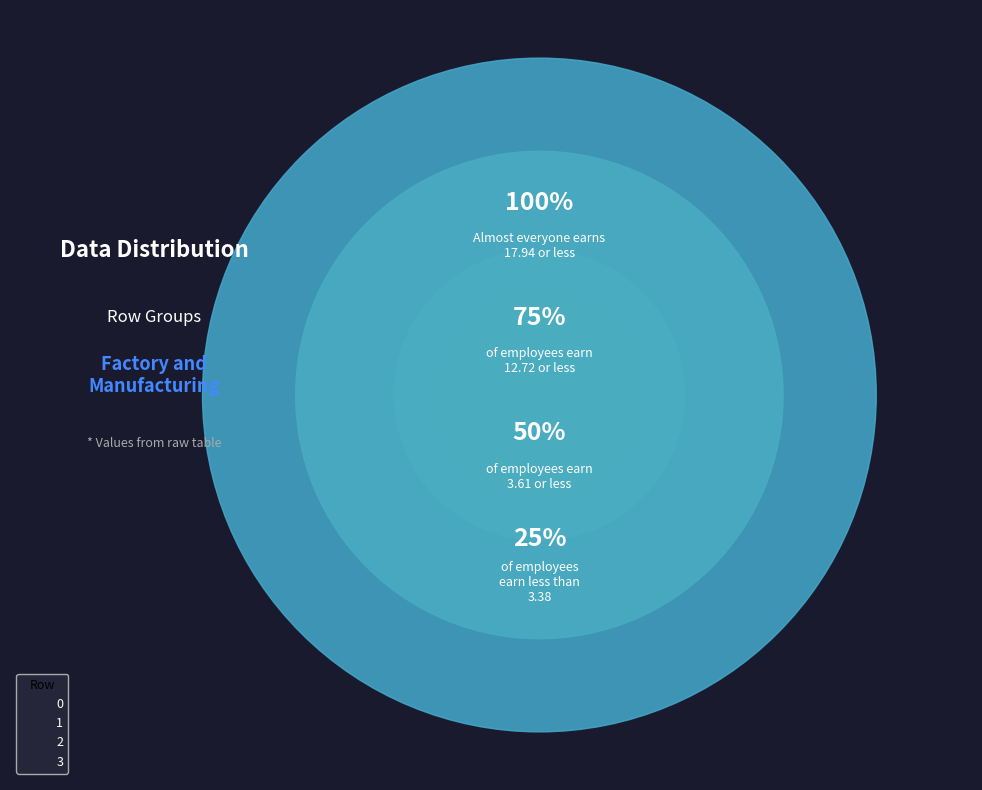

Is 3 the majority of the pie?

No